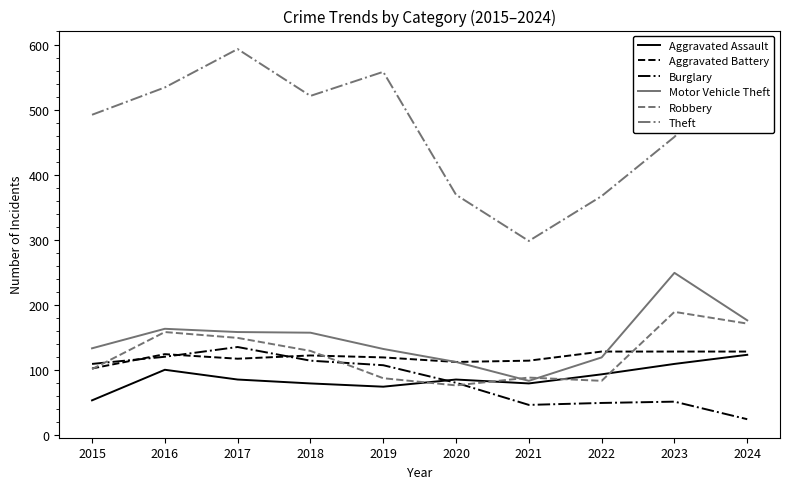

How many interior local peaks does the Burglary series have?

2